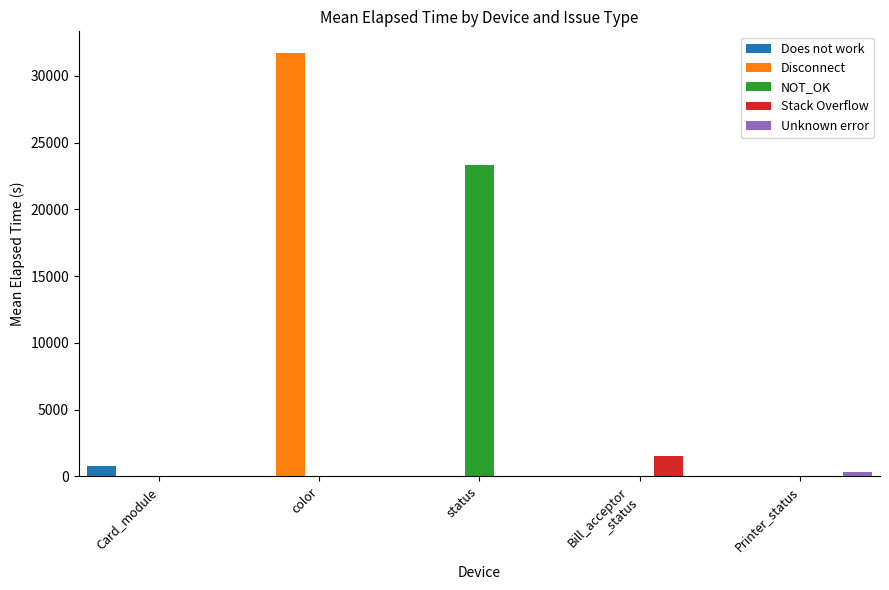

Which series changed the most between status and Bill_acceptor
_status?

NOT_OK